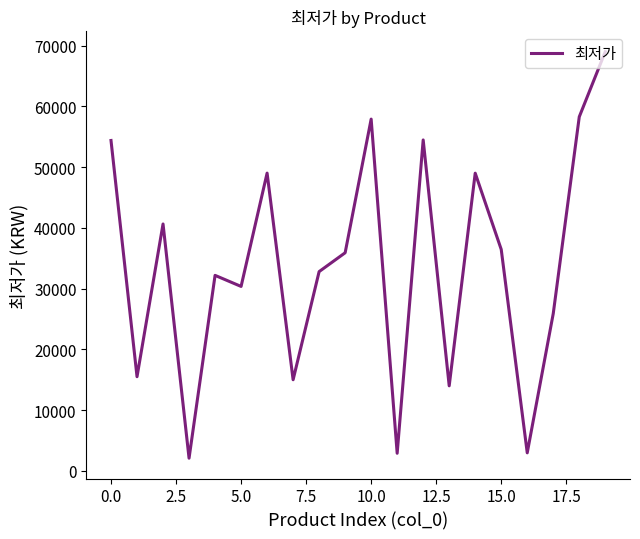

What is the average value?

33936